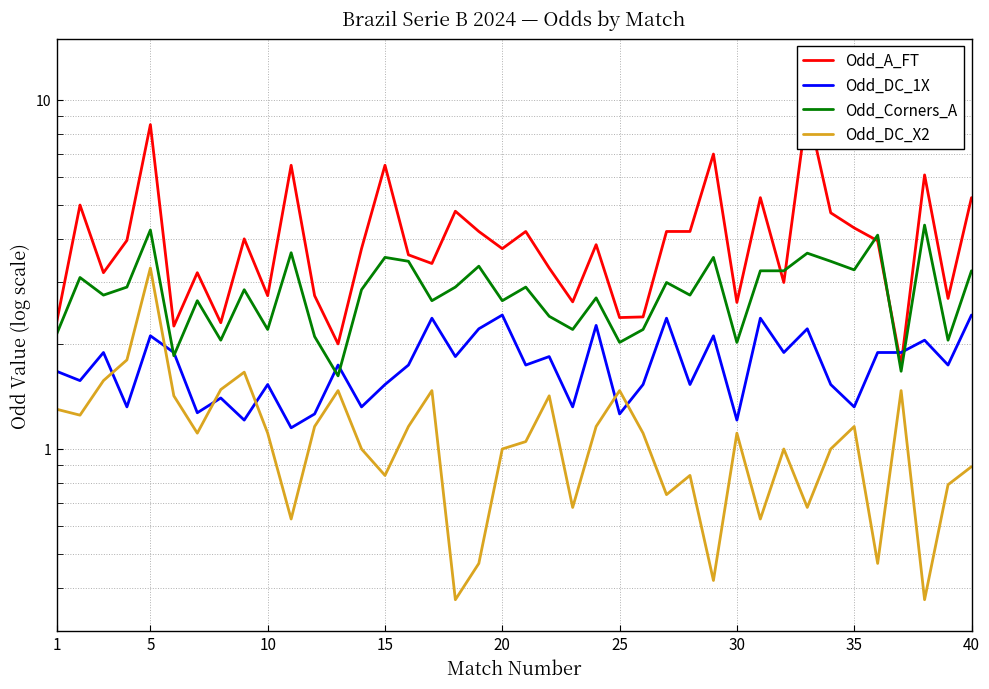

What is the lowest value of the Odd_Corners_A series?

1.6